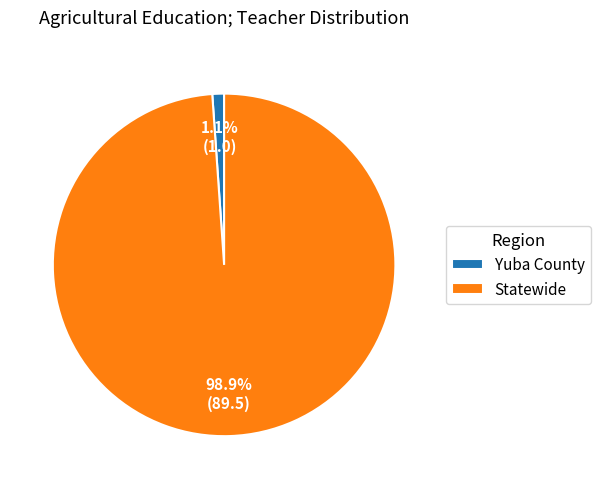

Do Statewide and Yuba County together represent more than half of the pie?

Yes